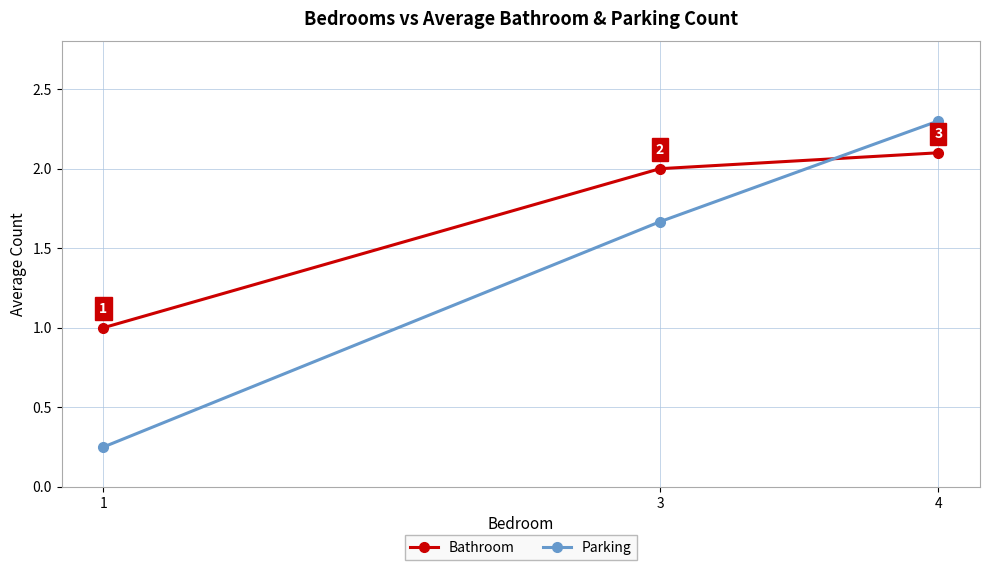

Which series has the largest range (max minus min)?

Parking